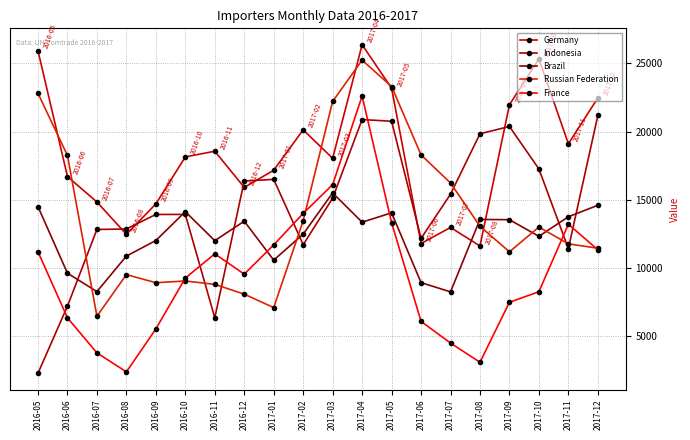

How many values in the Brazil series are below 13364?

10